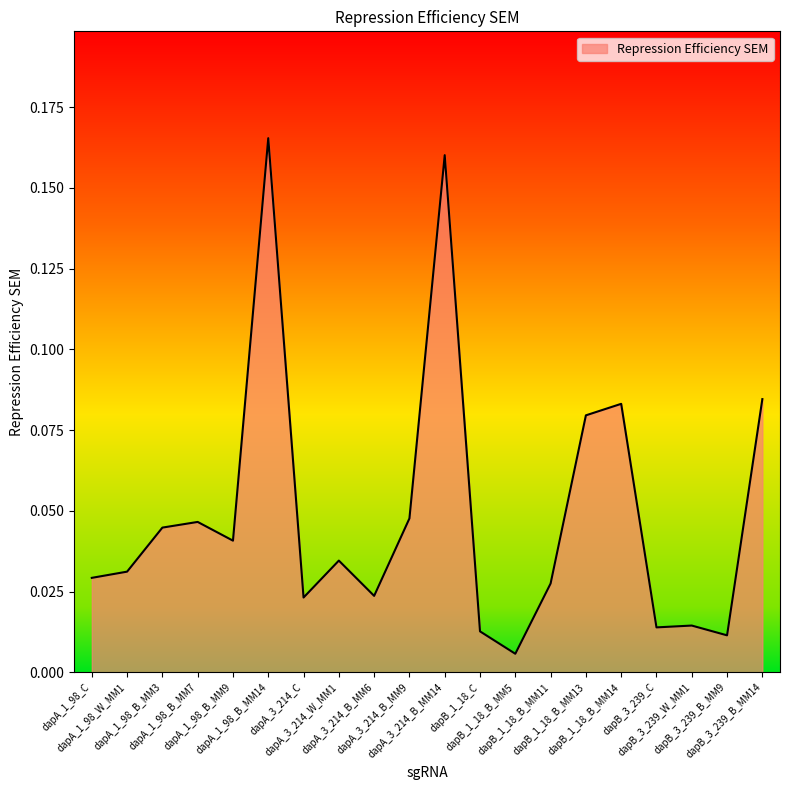

Where is the first local maximum?

dapA_1_98_B_MM7